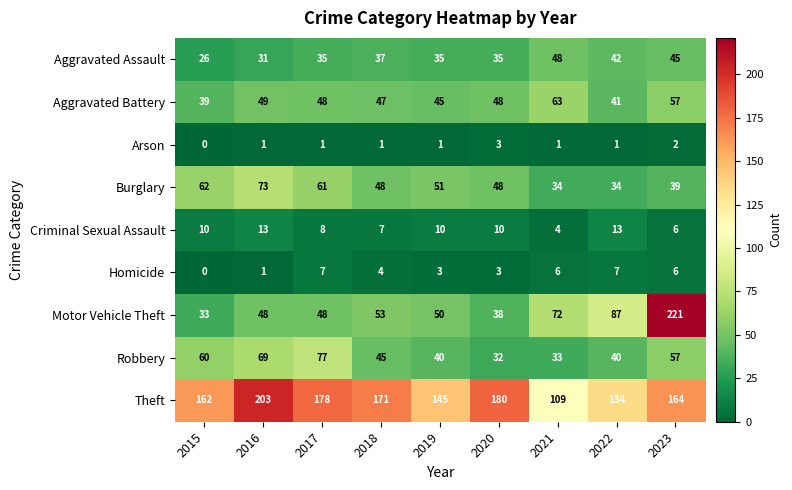

Which series has the largest range (max minus min)?

Motor Vehicle Theft